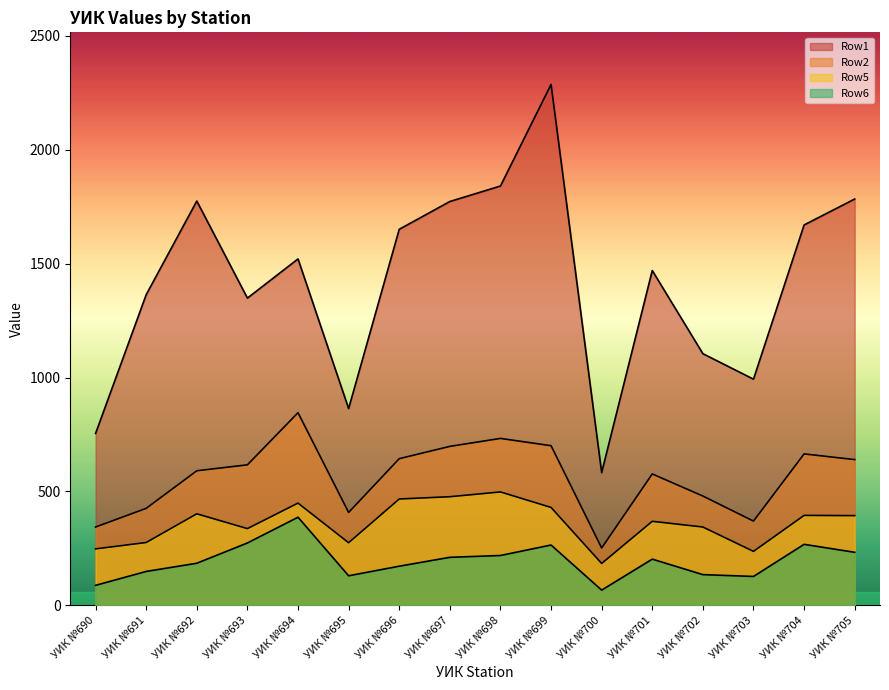

What is the sum of all Row5 values?

5782